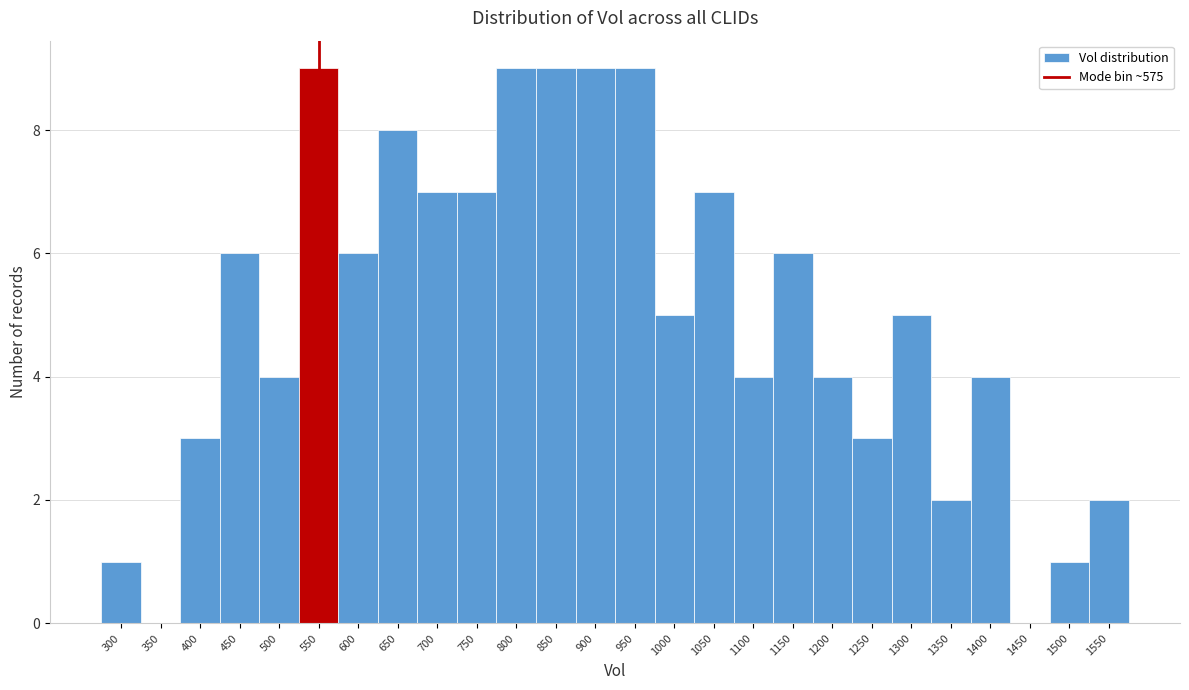

Reading left to right, transcribe all the data shown in this chart.

300=1	350=0	400=3	450=6	500=4	550=9	600=6	650=8	700=7	750=7	800=9	850=9	900=9	950=9	1000=5	1050=7	1100=4	1150=6	1200=4	1250=3	1300=5	1350=2	1400=4	1450=0	1500=1	1550=2